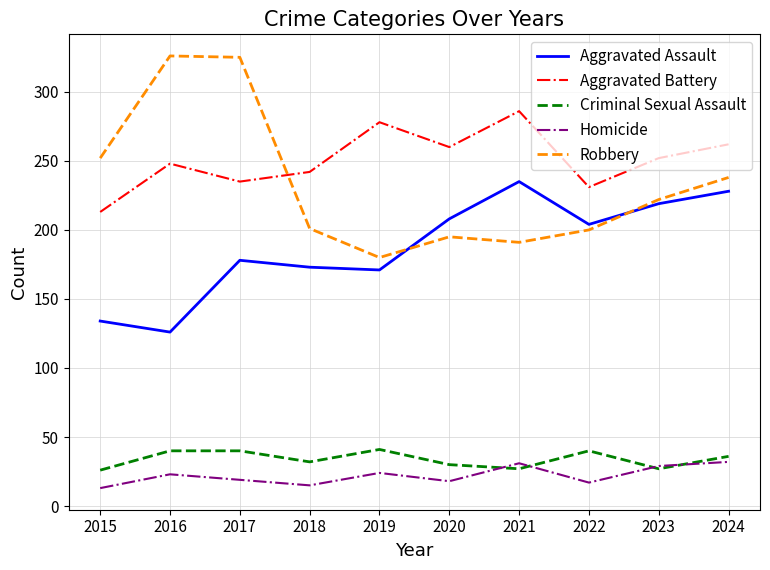

True or false: Robbery and Homicide intersect in this chart.

False